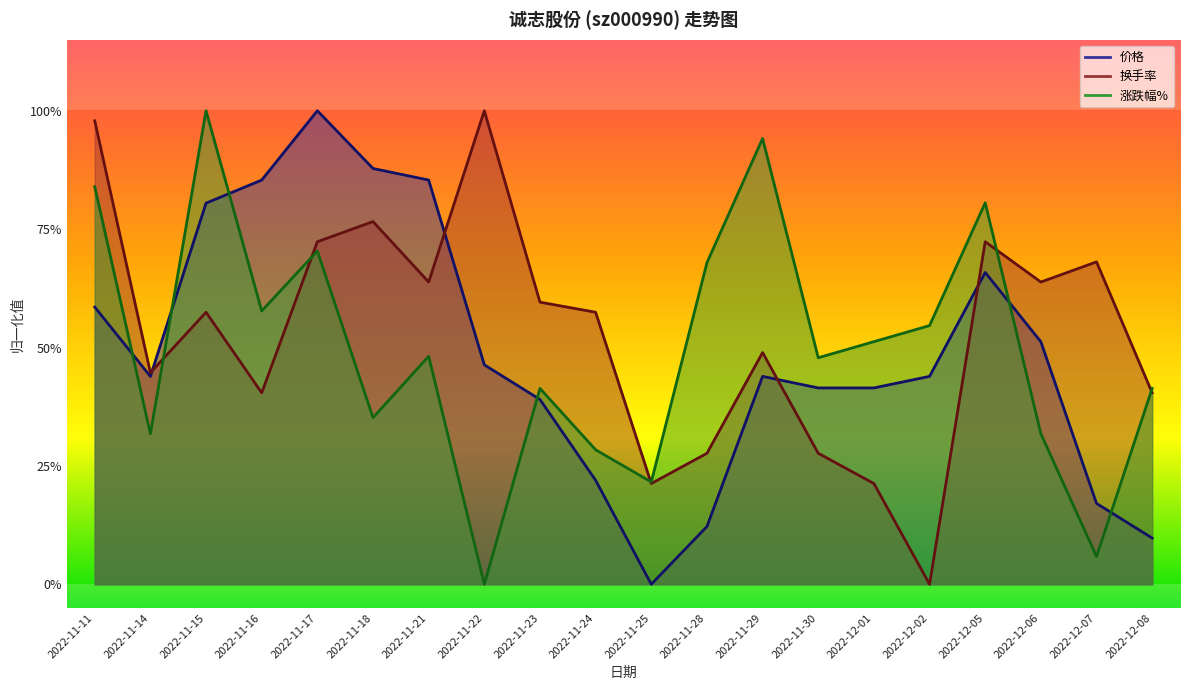

Is the value of 换手率 at 2022-11-29 greater than the value of 涨跌幅% at 2022-11-30?

Yes